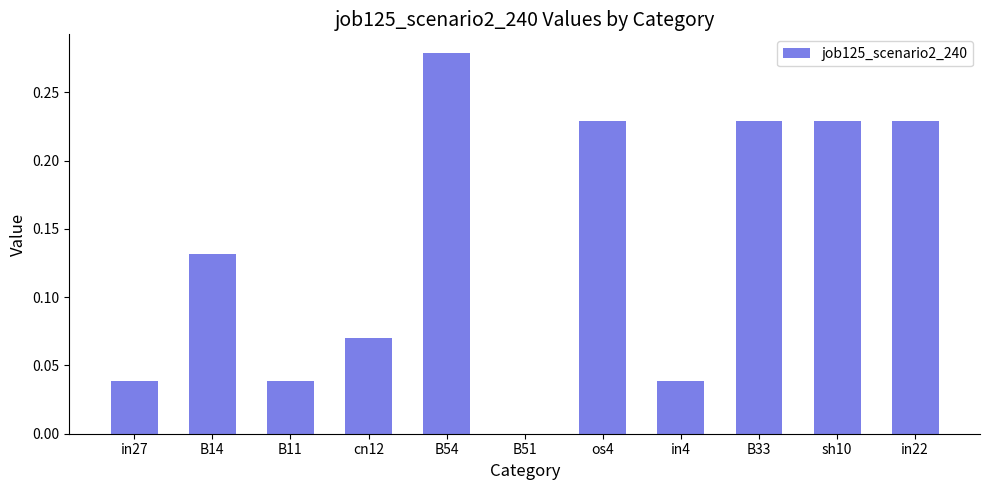

Are the bars horizontal?

No